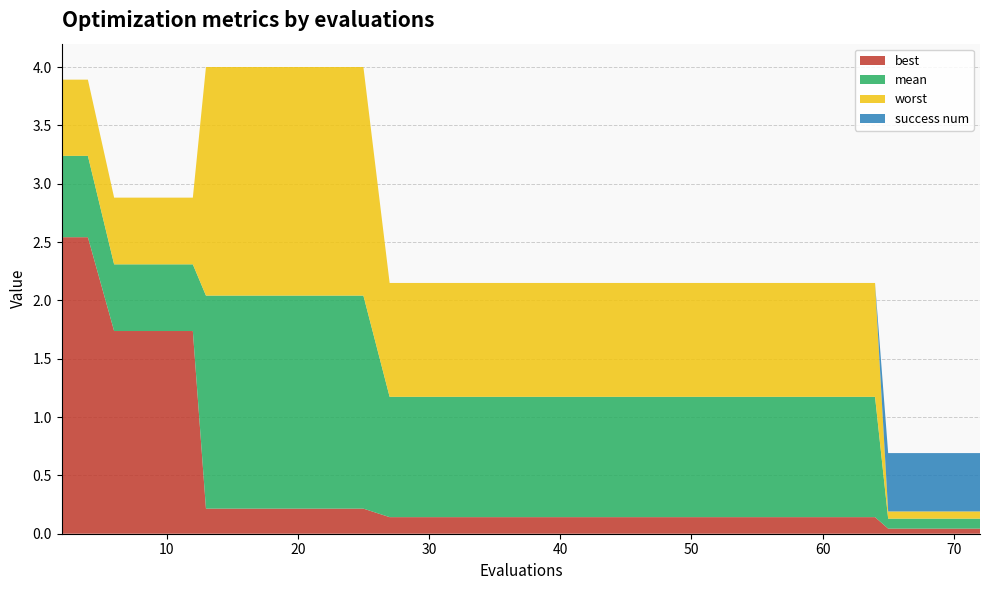

Reading left to right, list all the values displayed in this chart.

worst: 3.9	3.9	2.9	2.9	2.9	2.9	4.0	4.0	4.0	4.0	4.0	4.0	4.0	2.1	2.1	2.1	2.1	2.1	2.1	2.1	2.1	2.1	2.1	2.1	2.1	2.1	2.1	2.1	2.1	2.1	2.1	2.1	2.1	2.1	2.1	0.2	0.2	0.2	0.2	0.2
mean: 3.2	3.2	2.3	2.3	2.3	2.3	2.0	2.0	2.0	2.0	2.0	2.0	2.0	1.2	1.2	1.2	1.2	1.2	1.2	1.2	1.2	1.2	1.2	1.2	1.2	1.2	1.2	1.2	1.2	1.2	1.2	1.2	1.2	1.2	1.2	0.1	0.1	0.1	0.1	0.1
best: 2.5	2.5	1.7	1.7	1.7	1.7	0.2	0.2	0.2	0.2	0.2	0.2	0.2	0.1	0.1	0.1	0.1	0.1	0.1	0.1	0.1	0.1	0.1	0.1	0.1	0.1	0.1	0.1	0.1	0.1	0.1	0.1	0.1	0.1	0.1	0.0	0.0	0.0	0.0	0.0
success num: 0.0	0.0	0.0	0.0	0.0	0.0	0.0	0.0	0.0	0.0	0.0	0.0	0.0	0.0	0.0	0.0	0.0	0.0	0.0	0.0	0.0	0.0	0.0	0.0	0.0	0.0	0.0	0.0	0.0	0.0	0.0	0.0	0.0	0.0	0.0	1.0	1.0	1.0	1.0	1.0